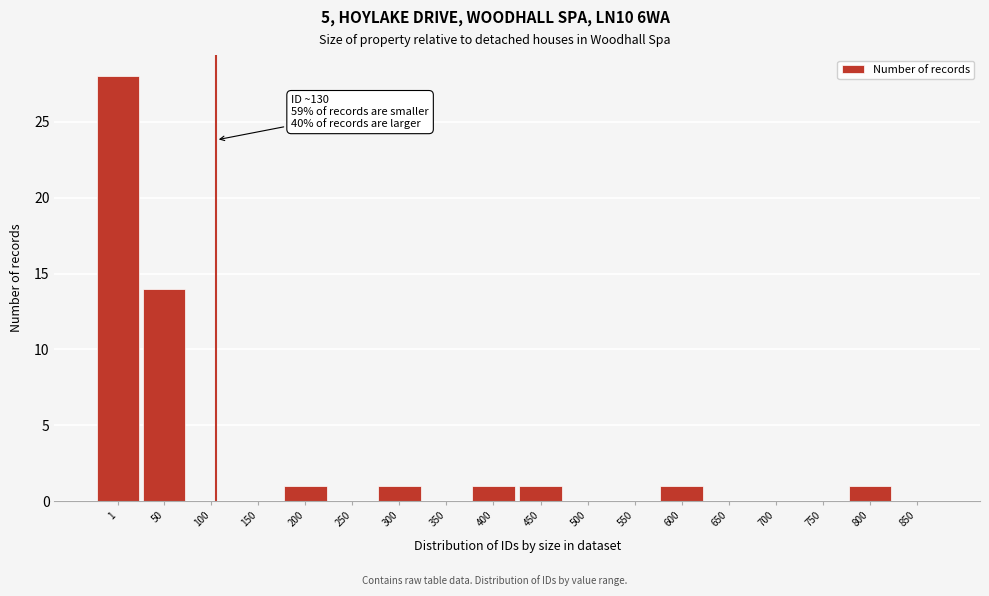

Reading left to right, transcribe all the data shown in this chart.

1=28	50=14	100=0	150=0	200=1	250=0	300=1	350=0	400=1	450=1	500=0	550=0	600=1	650=0	700=0	750=0	800=1	850=0